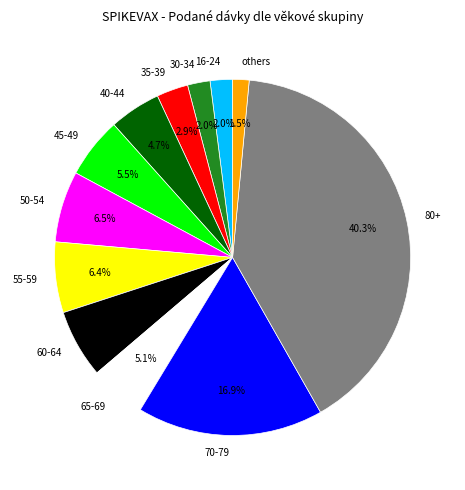

Which category has the smallest portion of the pie?

others